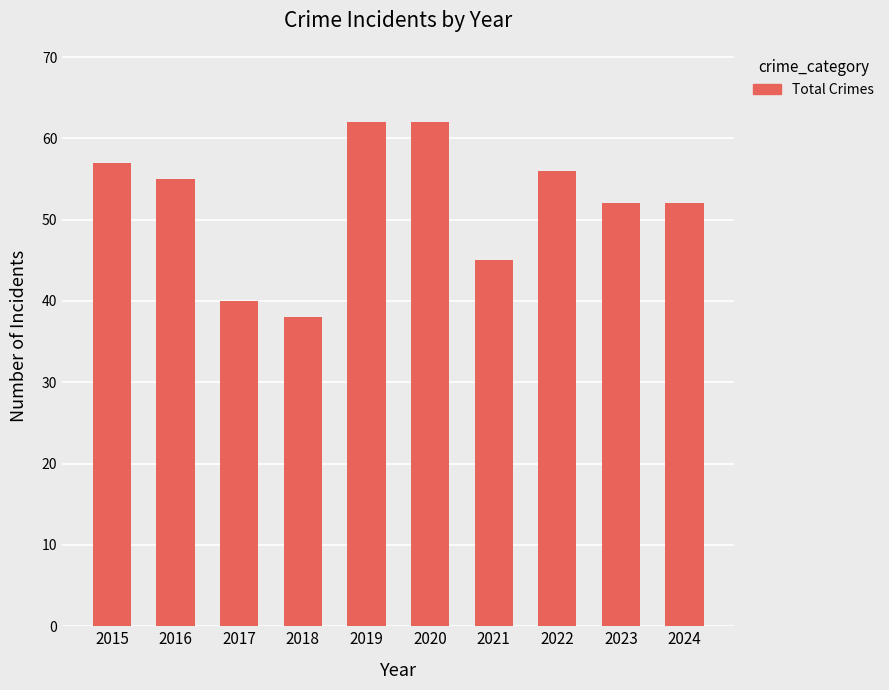

What is the greatest value displayed?

62